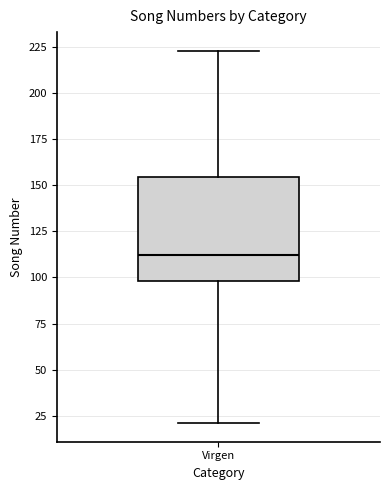

Transcribe this box plot: give where the median line is, the range the box spans, and where the two whiskers end, as read against the y-axis. The values are not printed on the chart, so give them approximately, as read against the axis.

median 110, box 100 to 155, whiskers 20 to 225